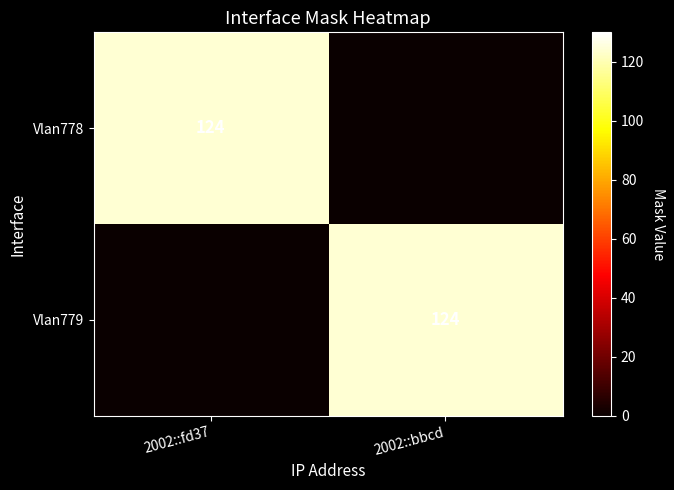

At how many categories does at least one series exceed 11?

2